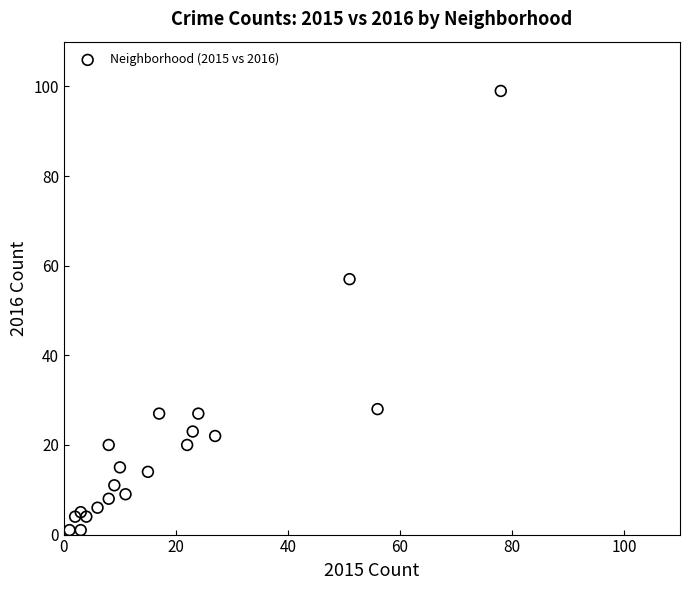

What Y value in the scatter plot is closest to 50?

57